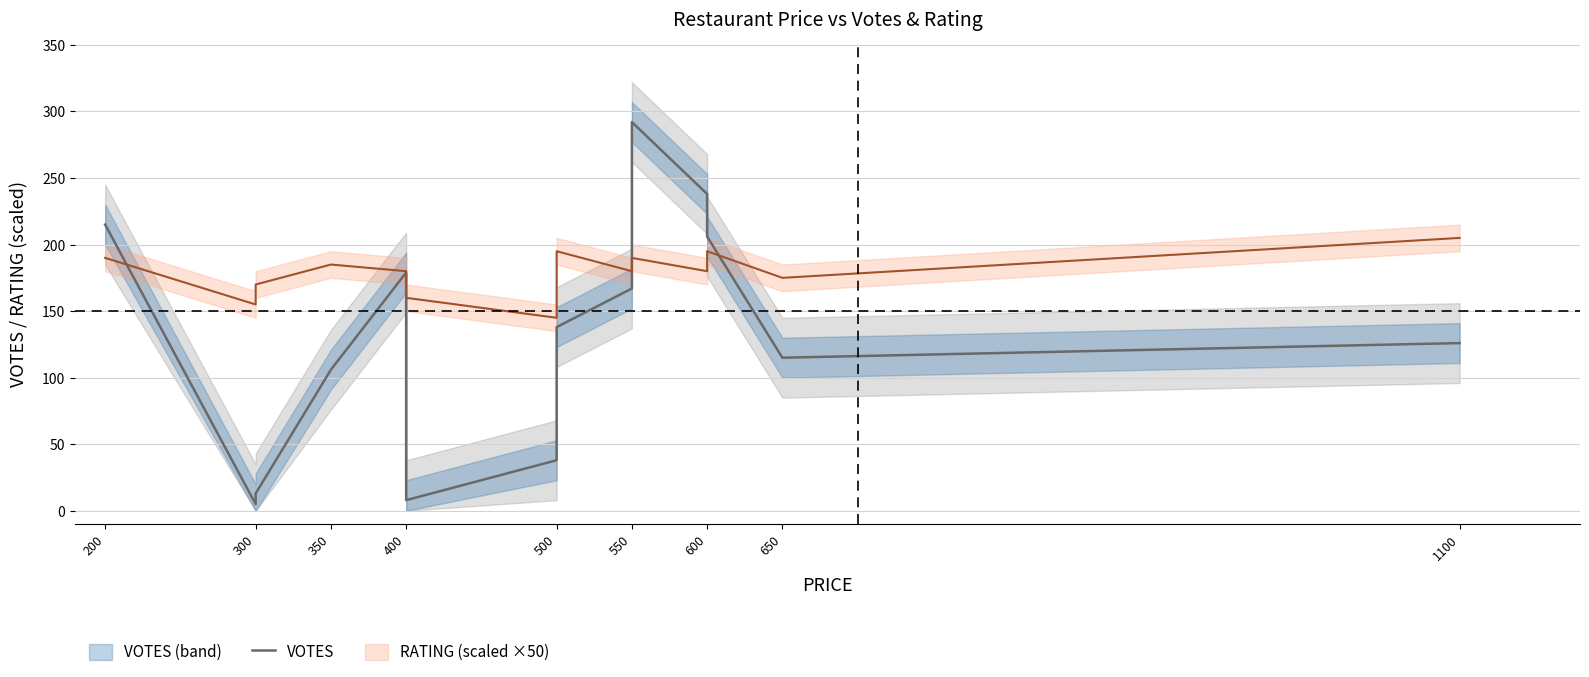

What is the change in value from 400 to 550?

-12